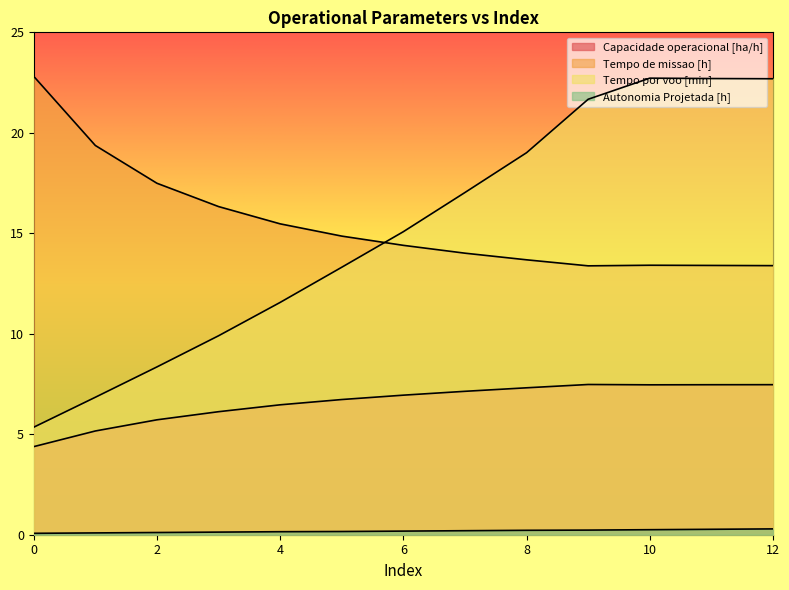

At 5, list the series in order from smallest to largest.

Autonomia Projetada [h], Capacidade operacional [ha/h], Tempo por voo [min], Tempo de missao [h]